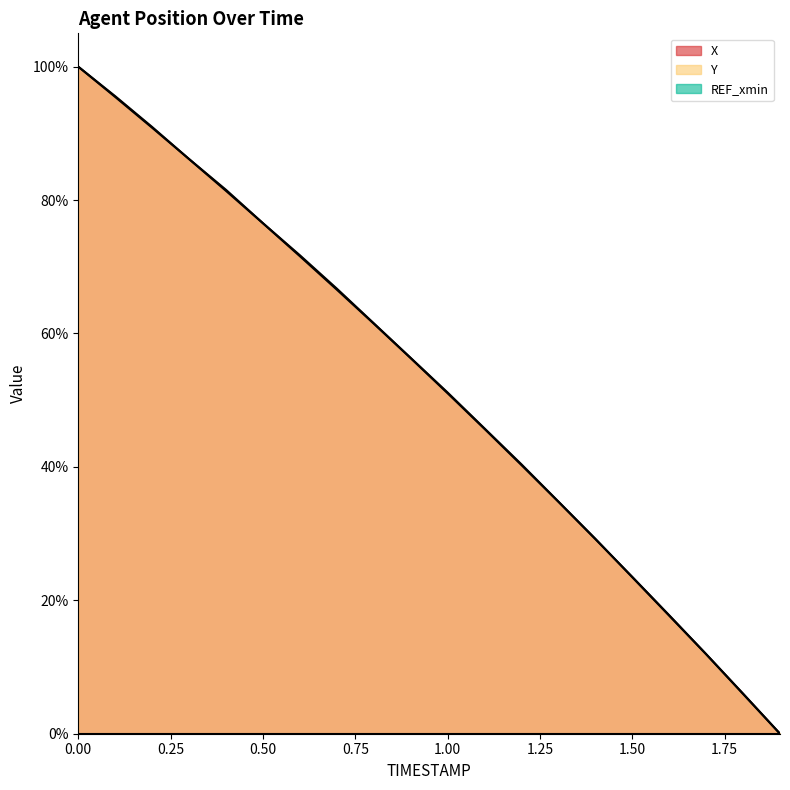

What is the value of the Y point at the 7th from the left?

71.7